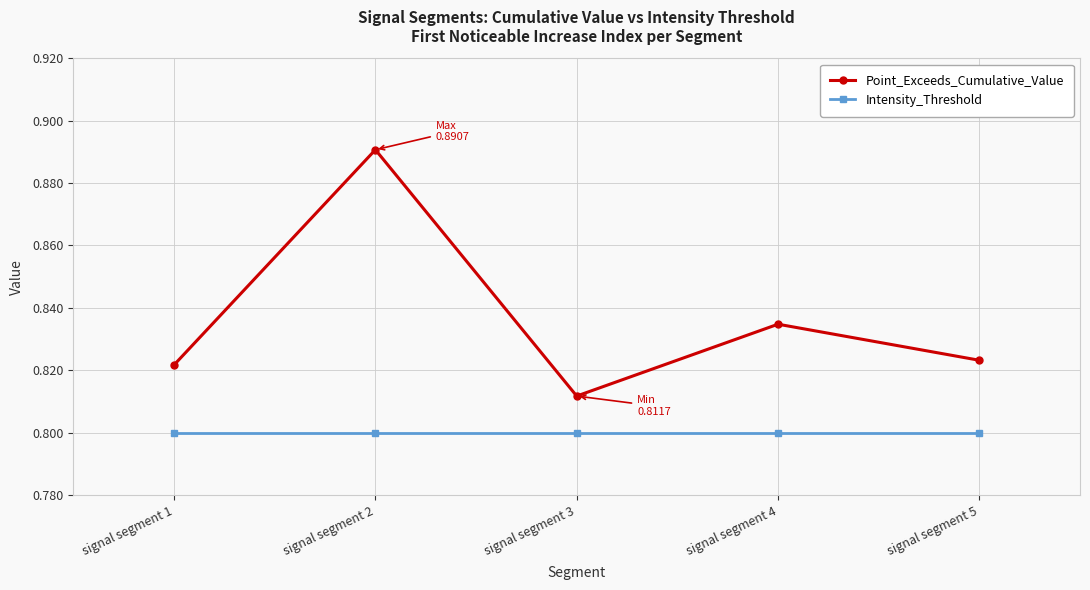

At which label does Point_Exceeds_Cumulative_Value reach its minimum?

signal segment 3